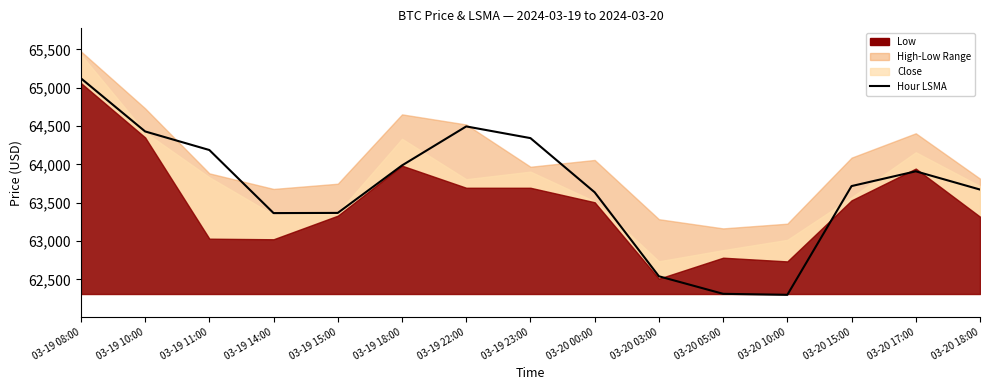

What is the change in value from 03-20 05:00 to 03-20 18:00?

+1359.7